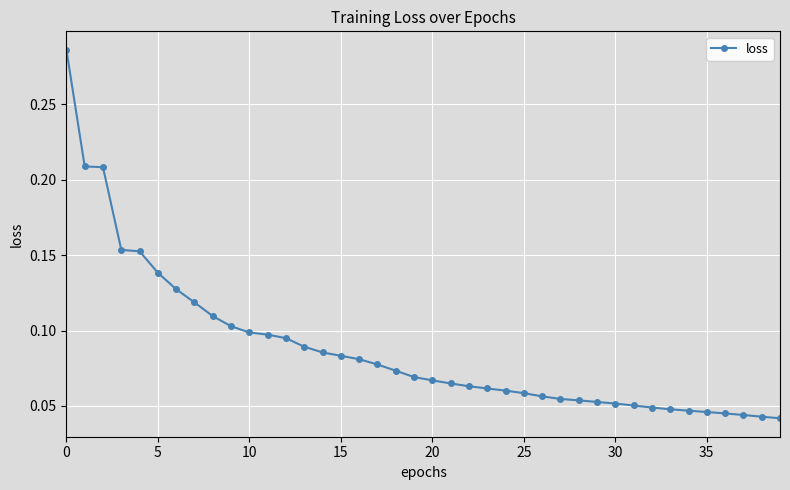

What is the sum of all values?

3.5